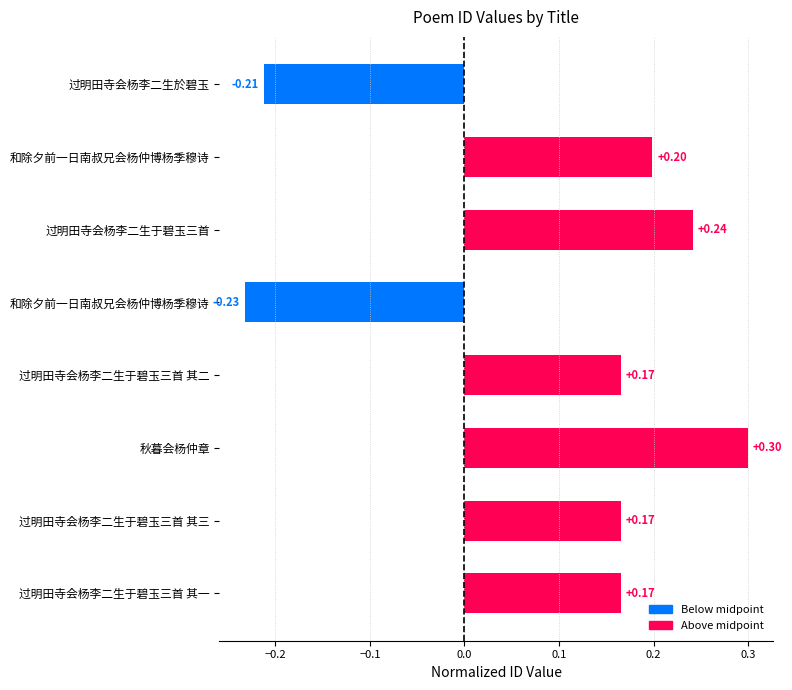

How many negative values are there?

2